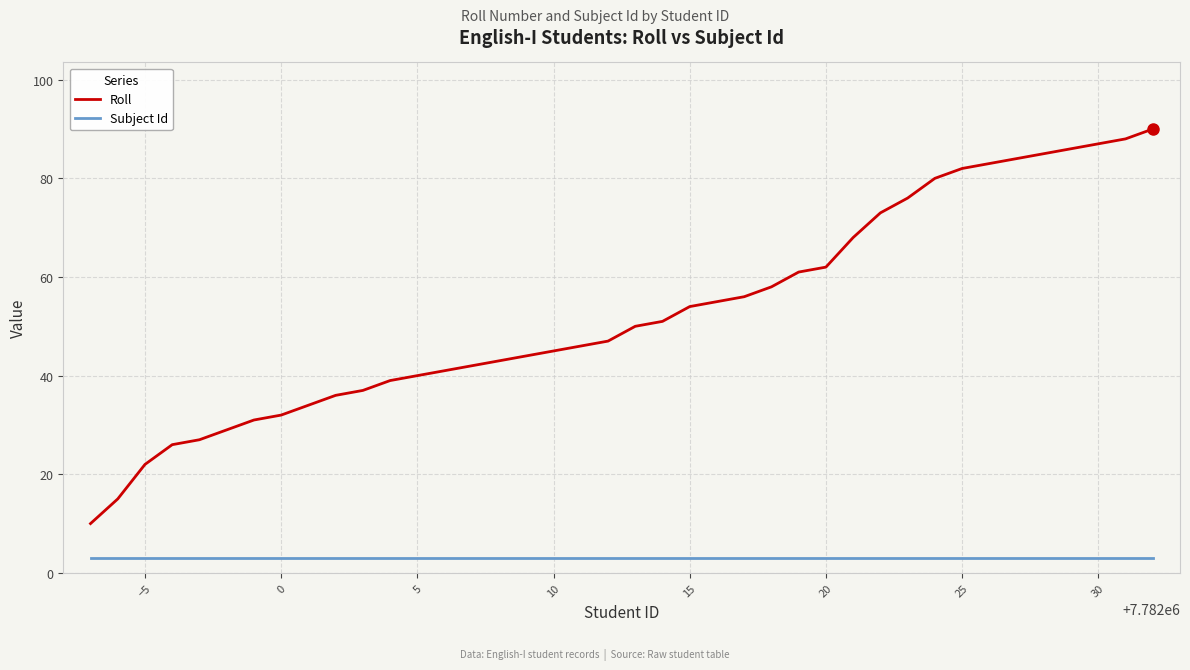

What is the minimum value shown in the chart?

3